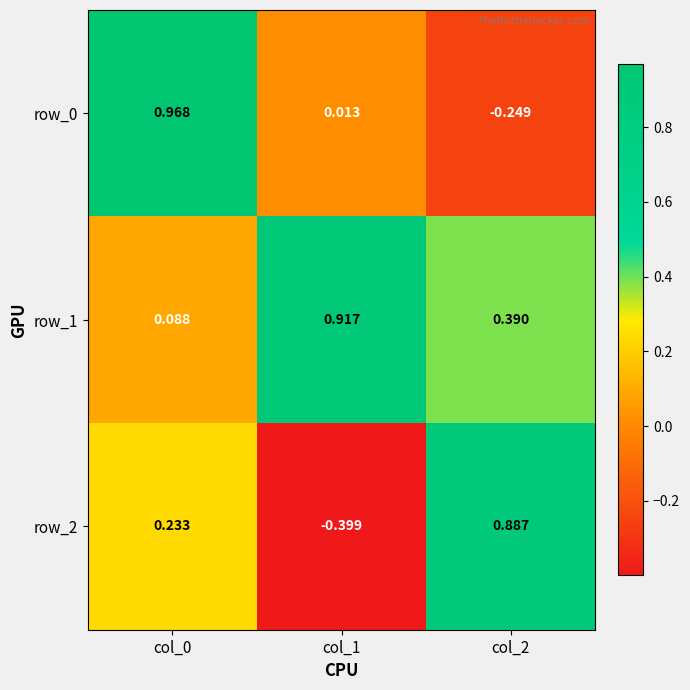

Which series has the widest spread of values?

row_2